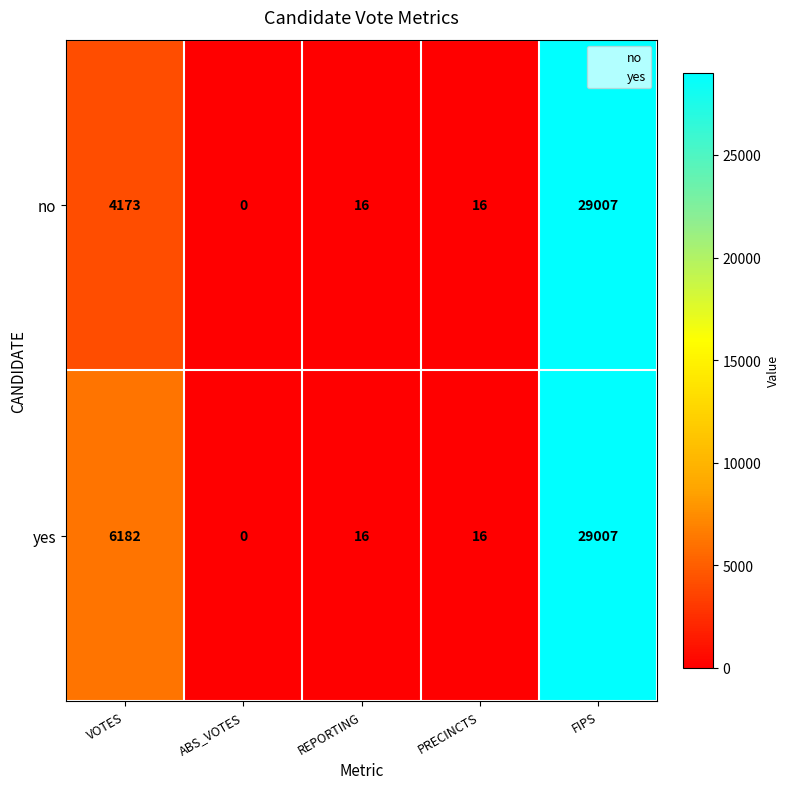

Which category has the lowest value in the yes series?

ABS_VOTES